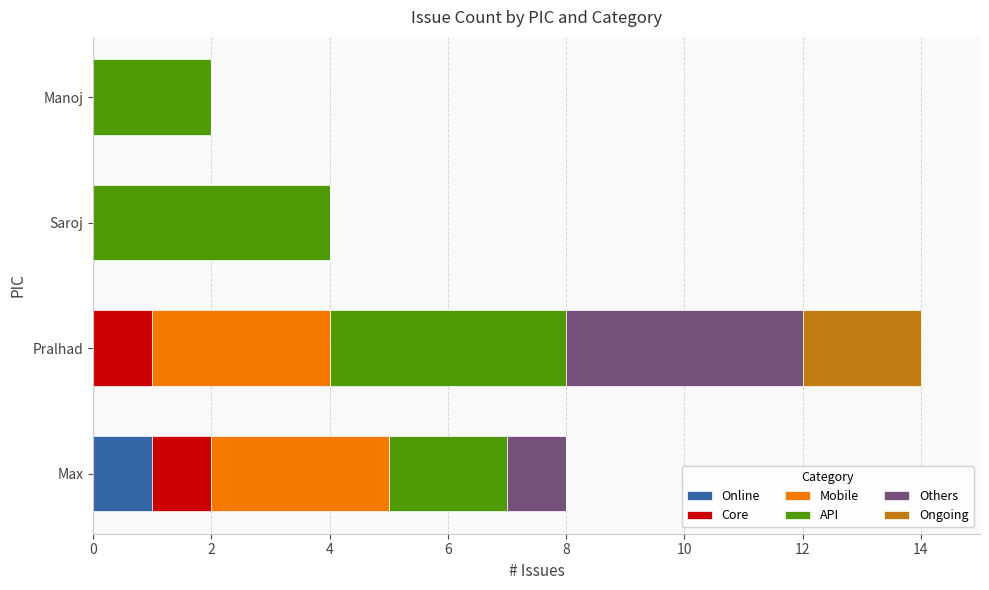

The value of Online at Saroj is 0. True or false?

True